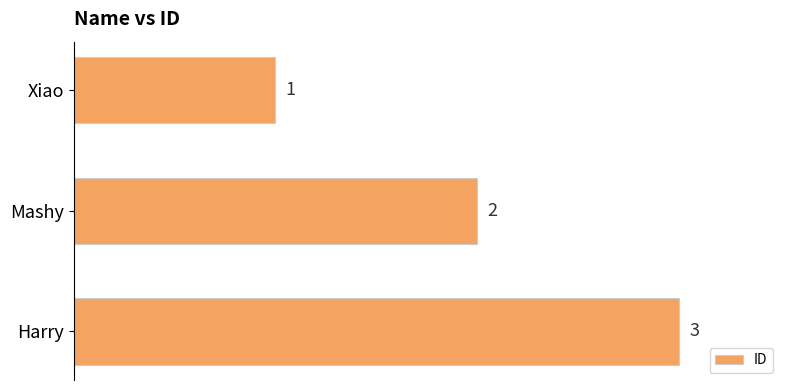

How many bars are there in total?

3